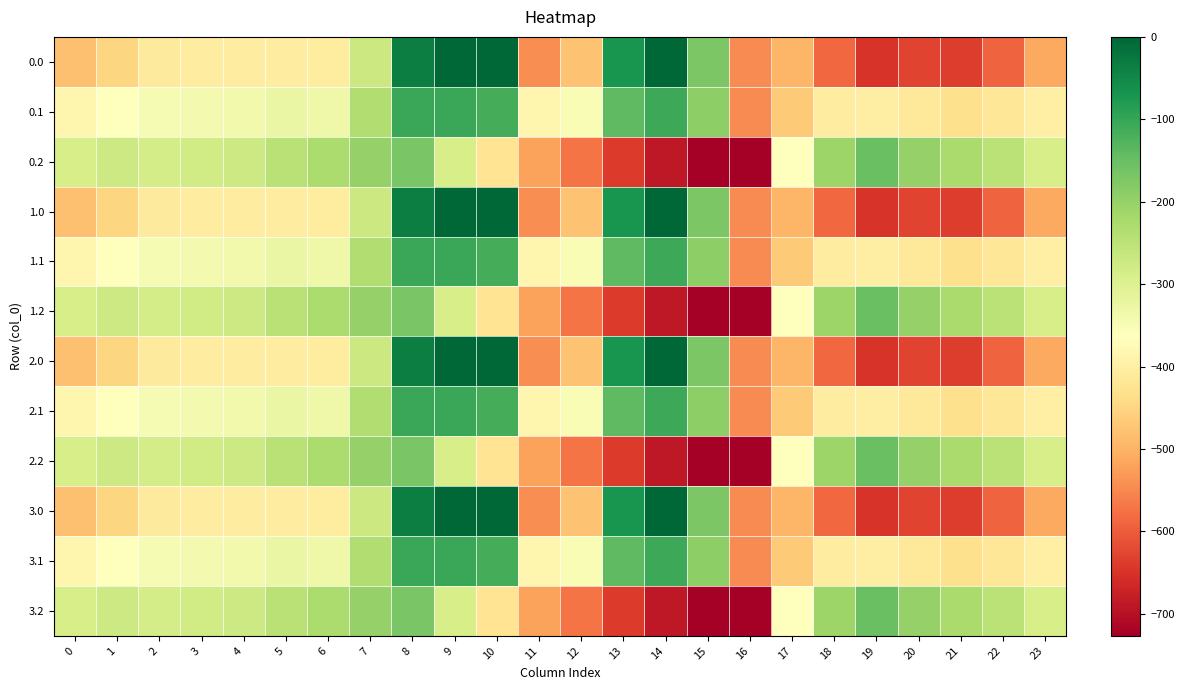

Reading left to right, extract all data points from this chart.

0.0: 0=-482.0	1=-449.5	2=-410.3	3=-404.4	4=-404.9	5=-403.8	6=-408.0	7=-270.7	8=-35.0	9=0.0	10=0.0	11=-544.3	12=-477.2	13=-70.2	14=-0.3	15=-172.8	16=-545.4	17=-494.8	18=-586.7	19=-649.2	20=-629.9	21=-638.4	22=-592.3	23=-511.3
0.1: 0=-384.6	1=-361.1	2=-347.9	3=-342.7	4=-339.6	5=-325.7	6=-332.2	7=-234.9	8=-102.3	9=-104.8	10=-114.0	11=-384.7	12=-350.8	13=-141.2	14=-105.5	15=-190.4	16=-547.3	17=-466.6	18=-405.4	19=-400.2	20=-414.5	21=-432.4	22=-419.9	23=-399.4
0.2: 0=-287.1	1=-272.7	2=-285.5	3=-281.0	4=-274.4	5=-245.0	6=-228.8	7=-199.0	8=-169.5	9=-288.5	10=-423.5	11=-520.6	12=-571.2	13=-640.4	14=-687.4	15=-725.8	16=-726.6	17=-362.4	18=-210.0	19=-151.0	20=-199.2	21=-226.4	22=-247.4	23=-287.5
1.0: 0=-482.0	1=-449.5	2=-410.3	3=-404.4	4=-404.9	5=-403.8	6=-408.0	7=-270.7	8=-35.0	9=0.0	10=0.0	11=-544.3	12=-477.2	13=-70.2	14=-0.3	15=-172.8	16=-545.4	17=-494.8	18=-586.7	19=-649.2	20=-629.9	21=-638.4	22=-592.3	23=-511.3
1.1: 0=-384.6	1=-361.1	2=-347.9	3=-342.7	4=-339.6	5=-325.7	6=-332.2	7=-234.9	8=-102.3	9=-104.8	10=-114.0	11=-384.7	12=-350.8	13=-141.2	14=-105.5	15=-190.4	16=-547.3	17=-466.6	18=-405.4	19=-400.2	20=-414.5	21=-432.4	22=-419.9	23=-399.4
1.2: 0=-287.1	1=-272.7	2=-285.5	3=-281.0	4=-274.4	5=-245.0	6=-228.8	7=-199.0	8=-169.5	9=-288.5	10=-423.5	11=-520.6	12=-571.2	13=-640.4	14=-687.4	15=-725.8	16=-726.6	17=-362.4	18=-210.0	19=-151.0	20=-199.2	21=-226.4	22=-247.4	23=-287.5
2.0: 0=-482.0	1=-449.5	2=-410.3	3=-404.4	4=-404.9	5=-403.8	6=-408.0	7=-270.7	8=-35.0	9=0.0	10=0.0	11=-544.3	12=-477.2	13=-70.2	14=-0.3	15=-172.8	16=-545.4	17=-494.8	18=-586.7	19=-649.2	20=-629.9	21=-638.4	22=-592.3	23=-511.3
2.1: 0=-384.6	1=-361.1	2=-347.9	3=-342.7	4=-339.6	5=-325.7	6=-332.2	7=-234.9	8=-102.3	9=-104.8	10=-114.0	11=-384.7	12=-350.8	13=-141.2	14=-105.5	15=-190.4	16=-547.3	17=-466.6	18=-405.4	19=-400.2	20=-414.5	21=-432.4	22=-419.9	23=-399.4
2.2: 0=-287.1	1=-272.7	2=-285.5	3=-281.0	4=-274.4	5=-245.0	6=-228.8	7=-199.0	8=-169.5	9=-288.5	10=-423.5	11=-520.6	12=-571.2	13=-640.4	14=-687.4	15=-725.8	16=-726.6	17=-362.4	18=-210.0	19=-151.0	20=-199.2	21=-226.4	22=-247.4	23=-287.5
3.0: 0=-482.0	1=-449.5	2=-410.3	3=-404.4	4=-404.9	5=-403.8	6=-408.0	7=-270.7	8=-35.0	9=0.0	10=0.0	11=-544.3	12=-477.2	13=-70.2	14=-0.3	15=-172.8	16=-545.4	17=-494.8	18=-586.7	19=-649.2	20=-629.9	21=-638.4	22=-592.3	23=-511.3
3.1: 0=-384.6	1=-361.1	2=-347.9	3=-342.7	4=-339.6	5=-325.7	6=-332.2	7=-234.9	8=-102.3	9=-104.8	10=-114.0	11=-384.7	12=-350.8	13=-141.2	14=-105.5	15=-190.4	16=-547.3	17=-466.6	18=-405.4	19=-400.2	20=-414.5	21=-432.4	22=-419.9	23=-399.4
3.2: 0=-287.1	1=-272.7	2=-285.5	3=-281.0	4=-274.4	5=-245.0	6=-228.8	7=-199.0	8=-169.5	9=-288.5	10=-423.5	11=-520.6	12=-571.2	13=-640.4	14=-687.4	15=-725.8	16=-726.6	17=-362.4	18=-210.0	19=-151.0	20=-199.2	21=-226.4	22=-247.4	23=-287.5